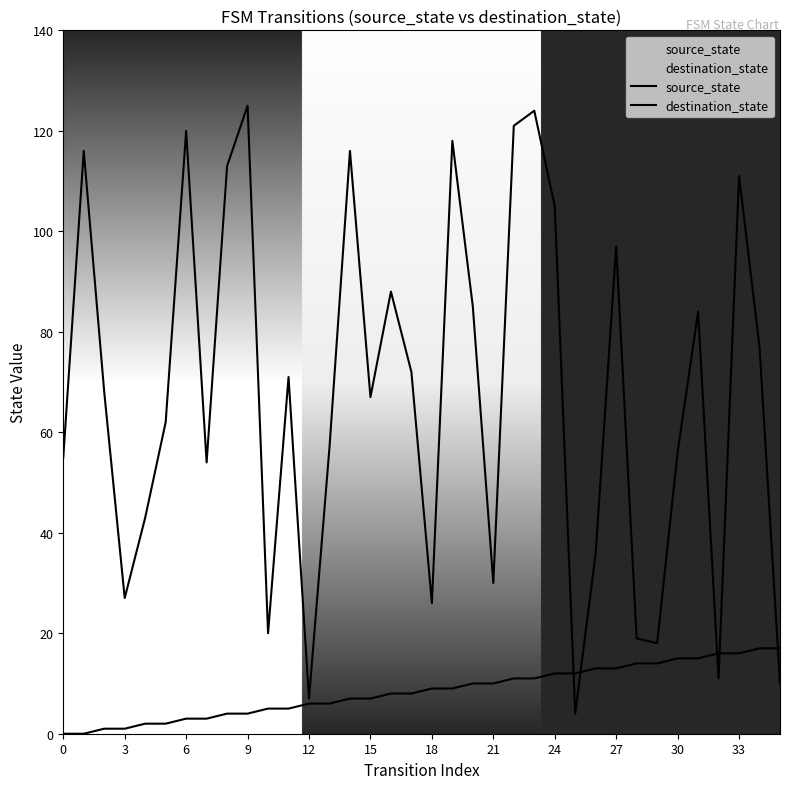

What is the value of the destination_state point at the 2nd from the left?

116